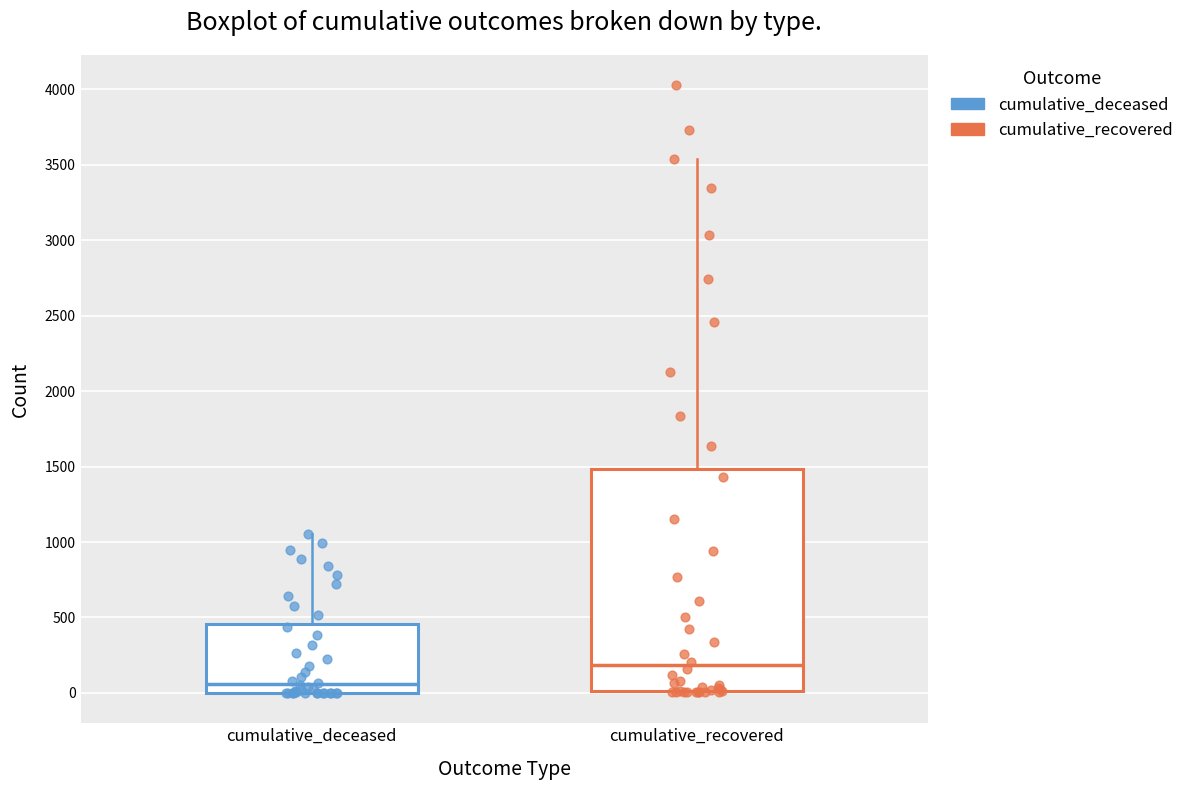

Reading left to right, read every box against the y-axis: the position of its median line, the range the box covers, and the ends of its whiskers. The values are not printed on the chart, so give them approximately, as read against the axis.

cumulative_deceased: median 50, box 0 to 450, whiskers 0 to 1050
cumulative_recovered: median 200, box 0 to 1500, whiskers 0 to 3550